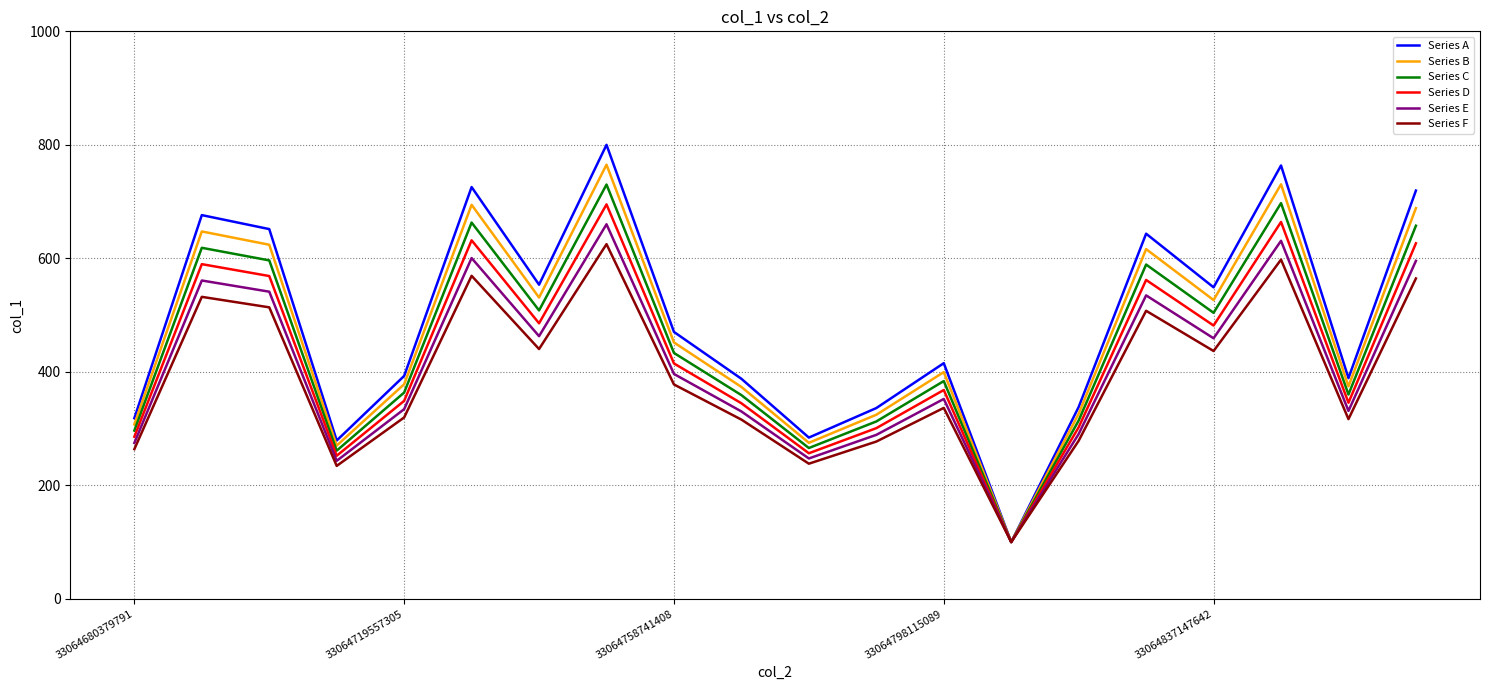

Which series has the largest range (max minus min)?

Series A